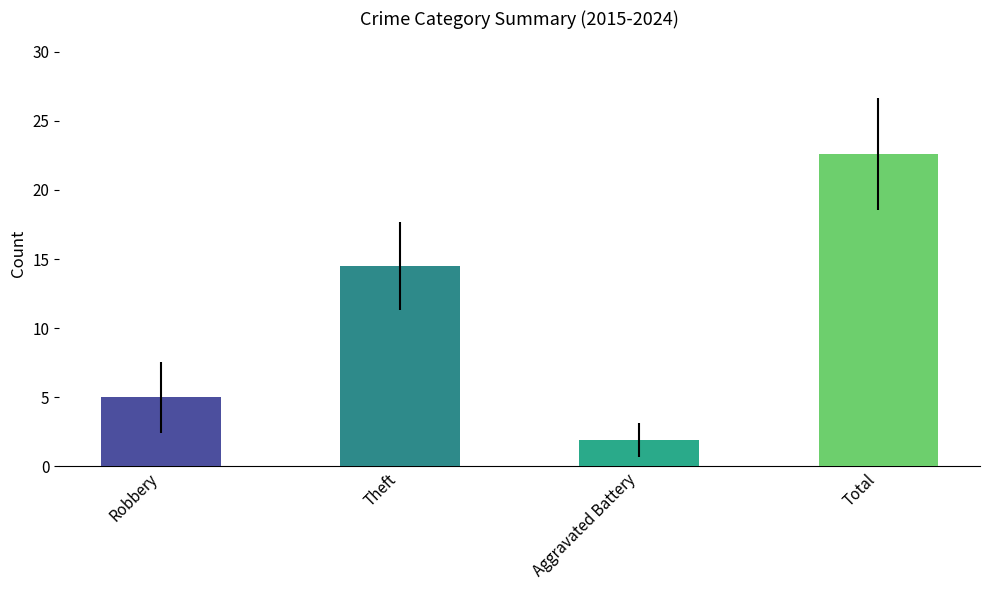

Reading left to right, what are all the values shown in this chart?

Robbery: 10	3	2	5	1	4	6	8	5	6
Theft: 12	18	14	21	16	10	11	14	13	16
Aggravated Battery: 2	1	2	3	3	0	0	4	2	2
Total: 24	23	19	30	22	16	18	28	22	24